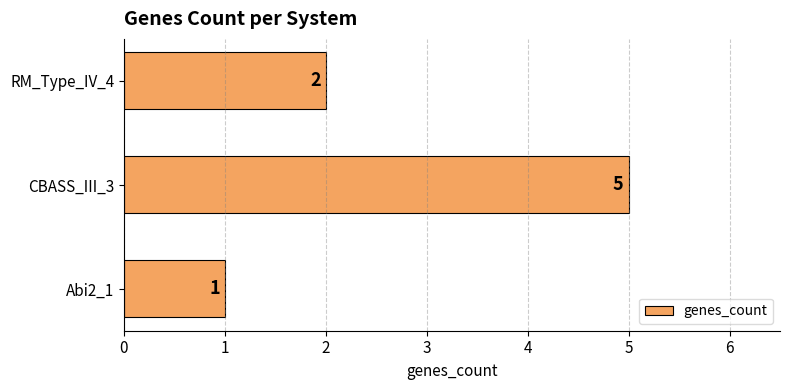

Does the chart contain stacked bars?

No